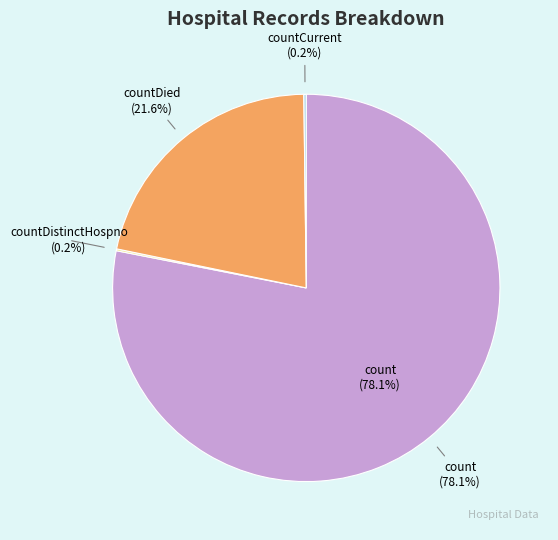

Which slice represents more than half of the pie?

count